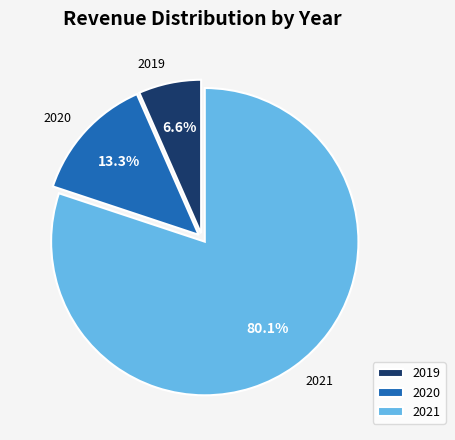

How many segments does this pie chart have?

3